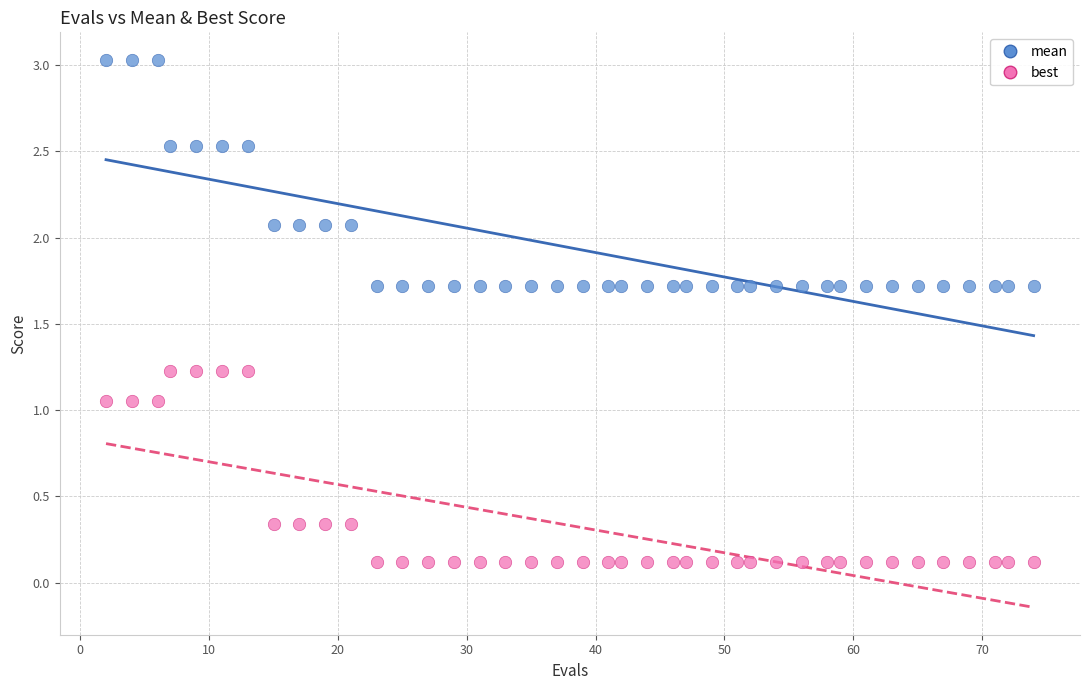

Across all data points, what is the range of X values (max minus min)?

72.0